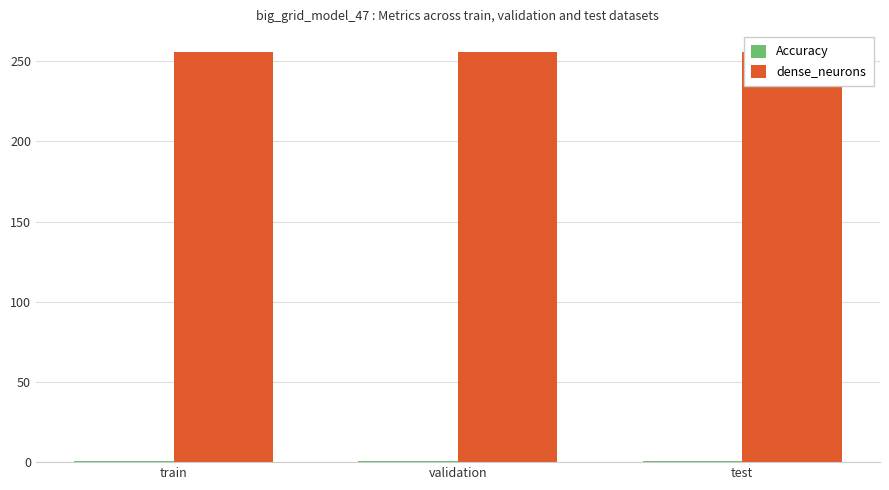

How many distinct data groups are displayed?

2